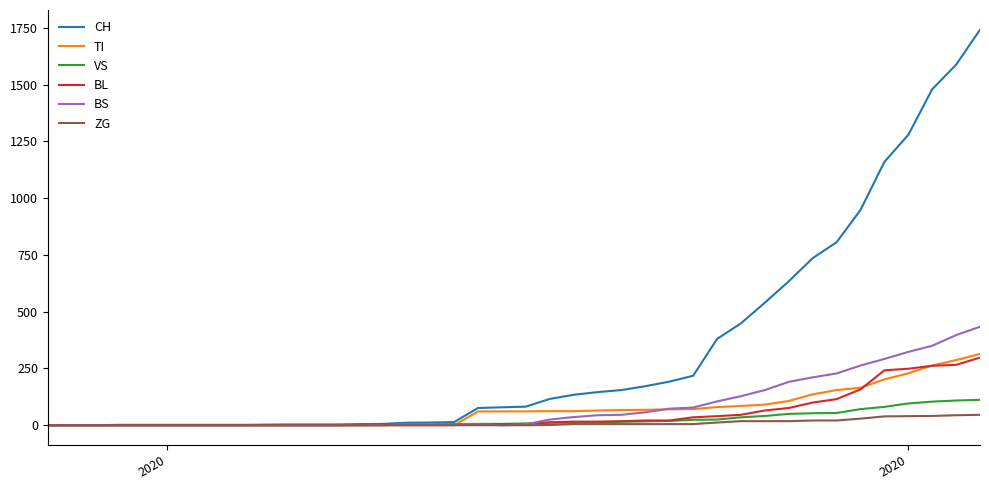

Which series has the largest total across all categories?

CH